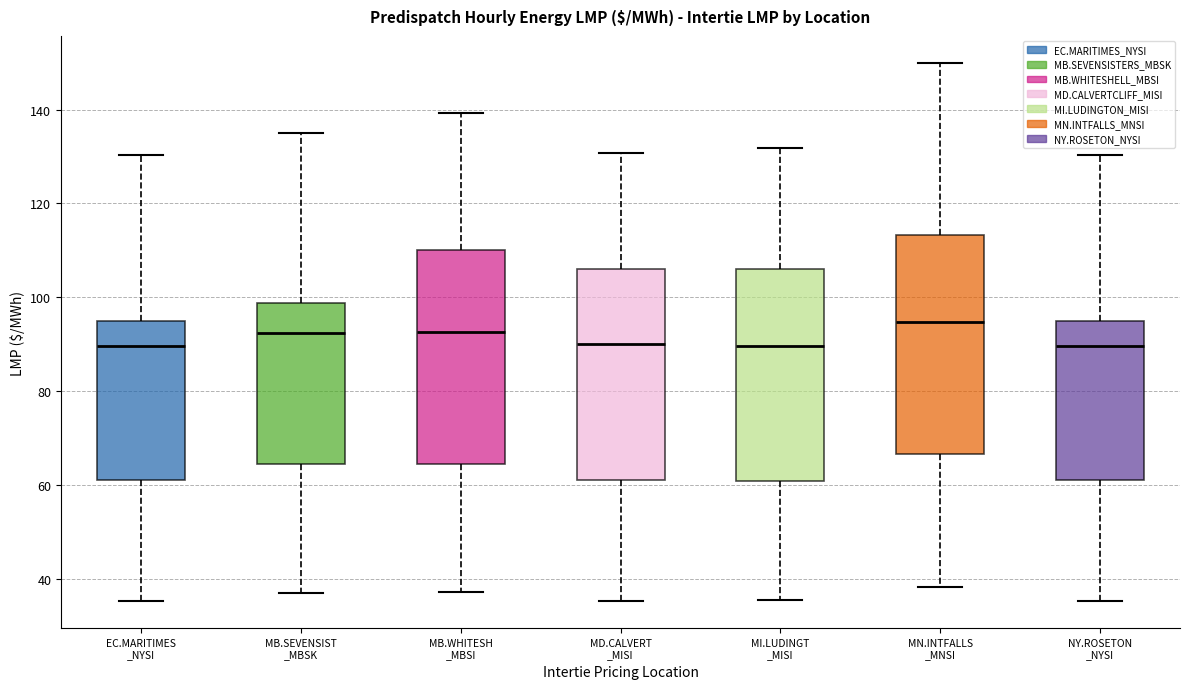

Reading left to right, read every box against the y-axis: the position of its median line, the range the box covers, and the ends of its whiskers. The values are not printed on the chart, so give them approximately, as read against the axis.

EC.MARITIMES _NYSI: median 90, box 60 to 96, whiskers 36 to 130
MB.SEVENSIST _MBSK: median 92, box 64 to 98, whiskers 36 to 136
MB.WHITESH _MBSI: median 92, box 64 to 110, whiskers 38 to 140
MD.CALVERT _MISI: median 90, box 60 to 106, whiskers 36 to 130
MI.LUDINGT _MISI: median 90, box 60 to 106, whiskers 36 to 132
MN.INTFALLS _MNSI: median 94, box 66 to 114, whiskers 38 to 150
NY.ROSETON _NYSI: median 90, box 60 to 96, whiskers 36 to 130